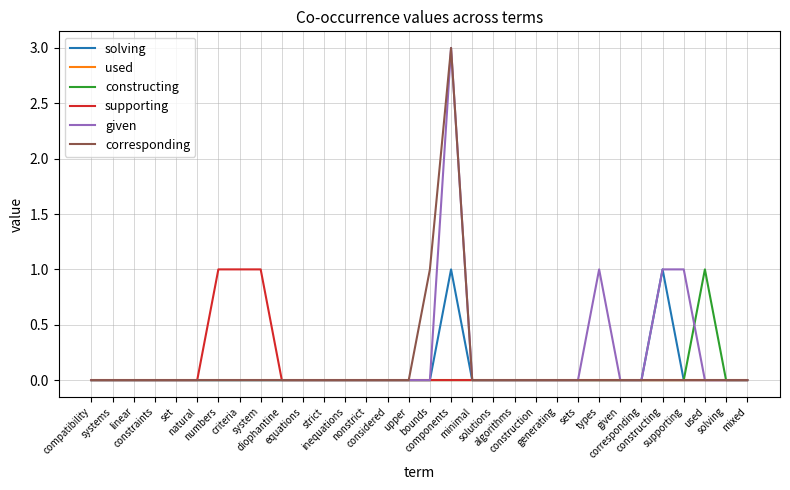

Which series has the largest total across all categories?

given